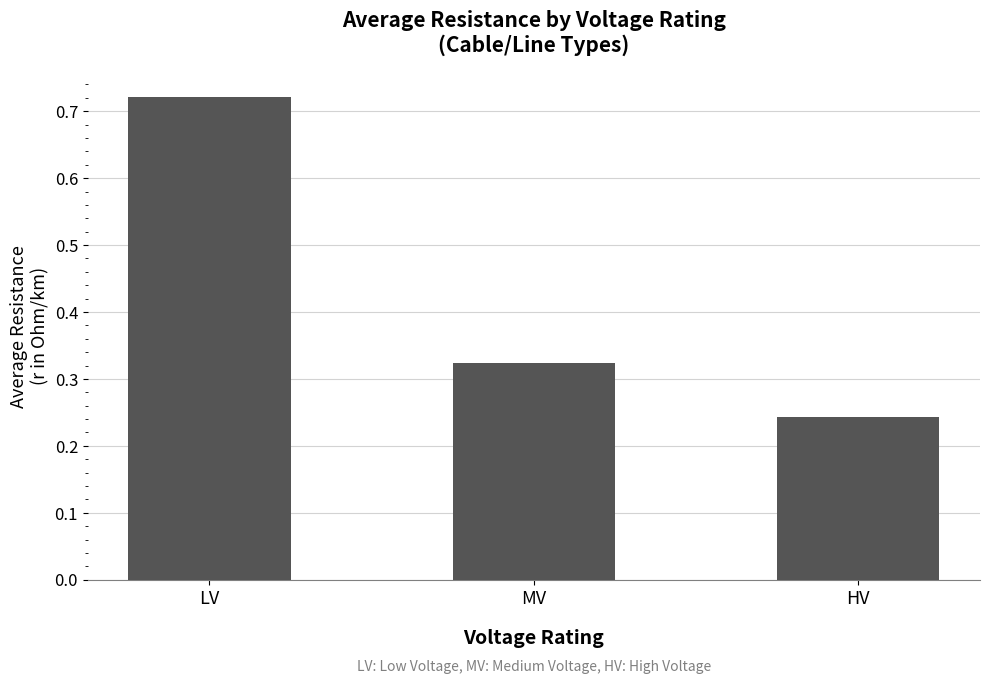

At which label is the value closest to 0?

HV